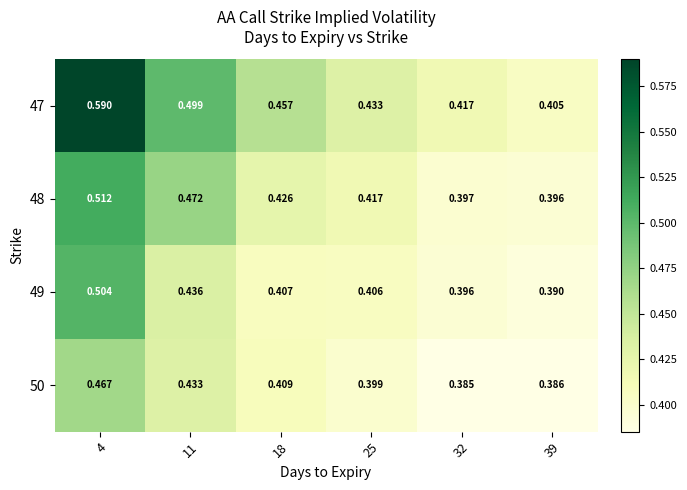

Is the value of 47 at 11 greater than the value of 50 at 39?

Yes